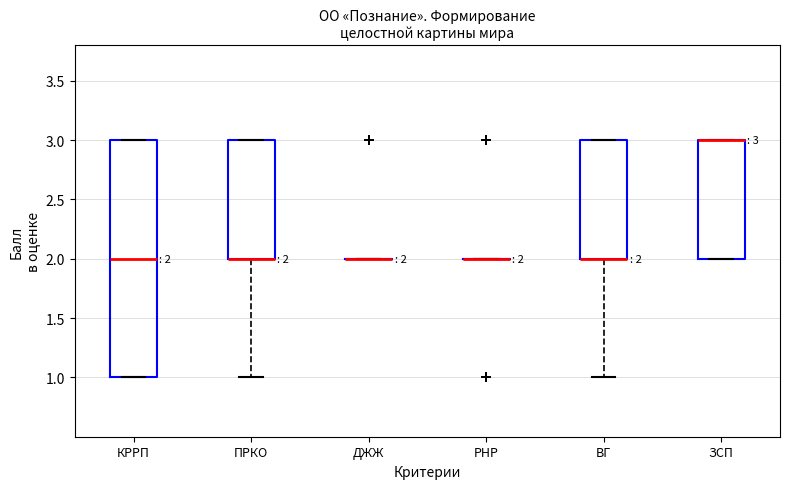

Comparing the boxes themselves (not the whiskers), which one is the tallest?

КРРП